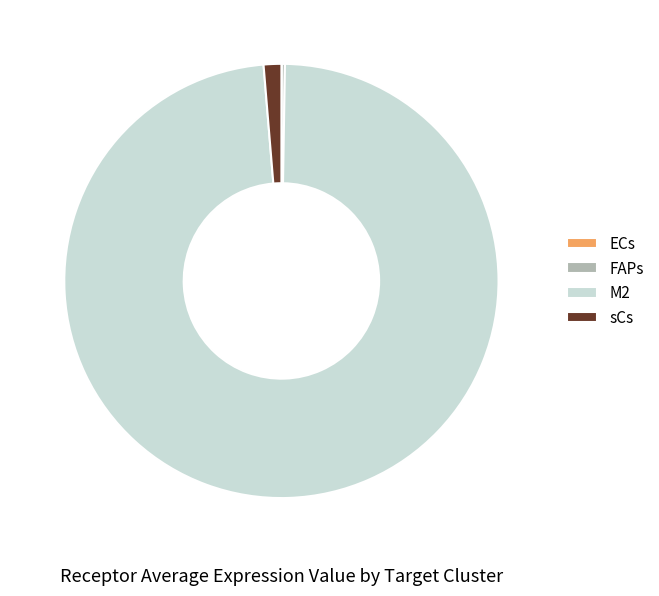

What is the largest slice in the pie chart?

M2